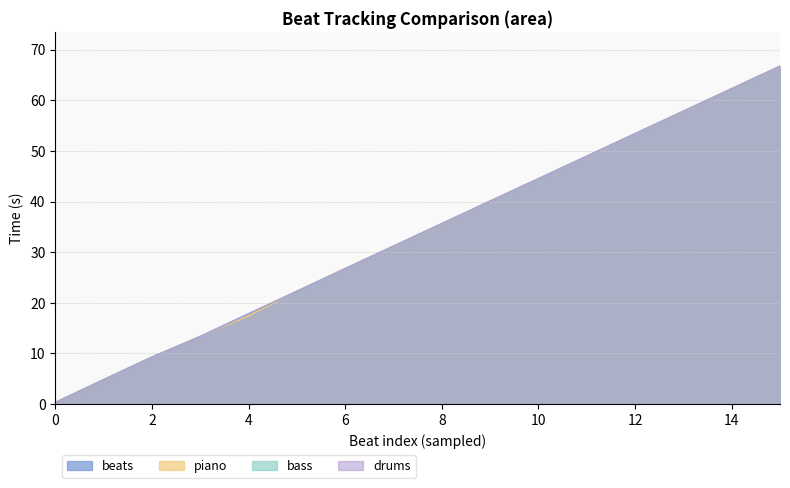

What is the total value across all series at 12?

213.5